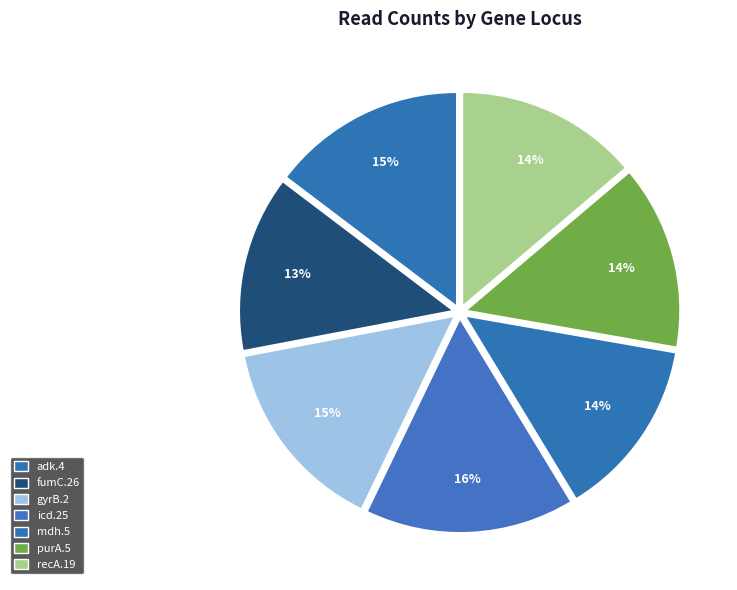

To the nearest percent, what is the combined percentage of mdh.5 and purA.5?

28%